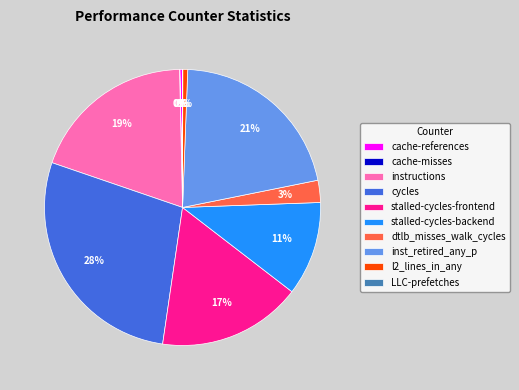

To the nearest percent, what is the average slice percentage?

10%